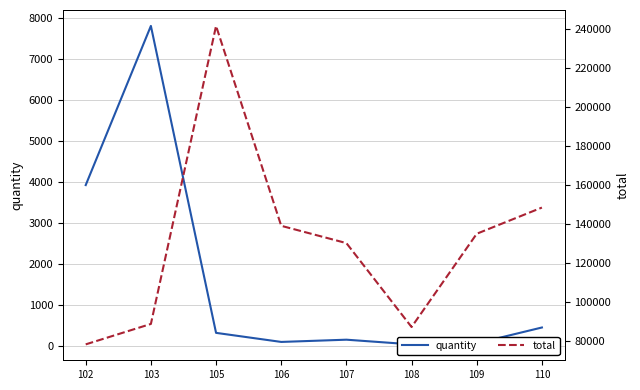

Is it true that total equals 139055.0 at 106?

True